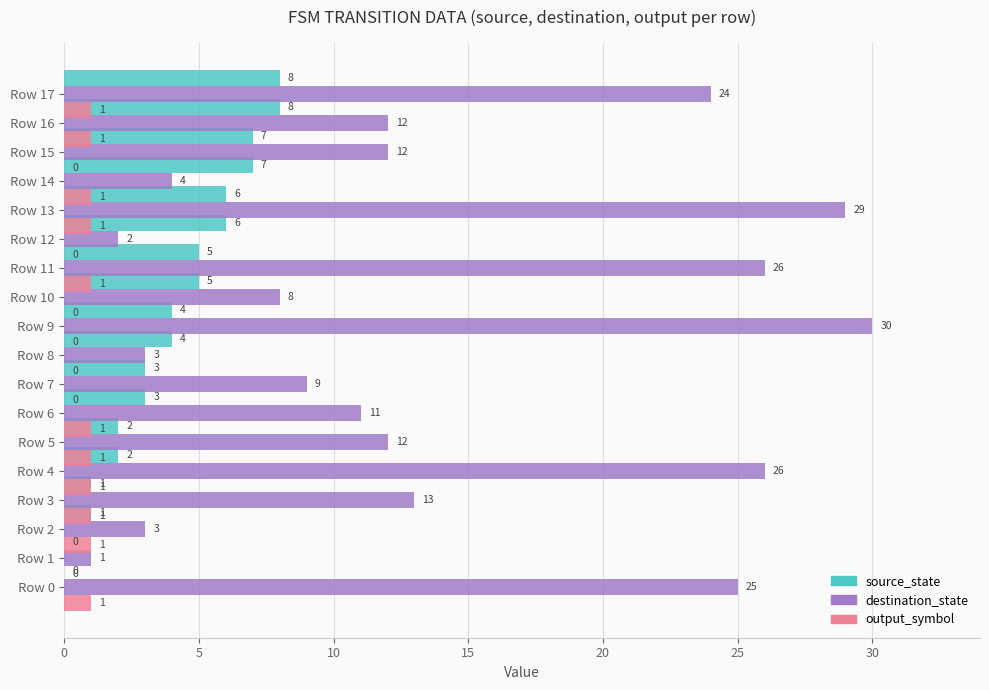

How many data points in output_symbol are less than 1?

7